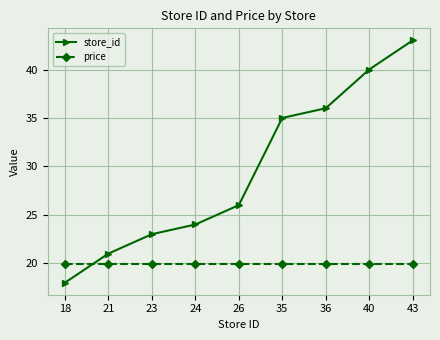

Rank the series by their average value, from lowest to highest.

price, store_id